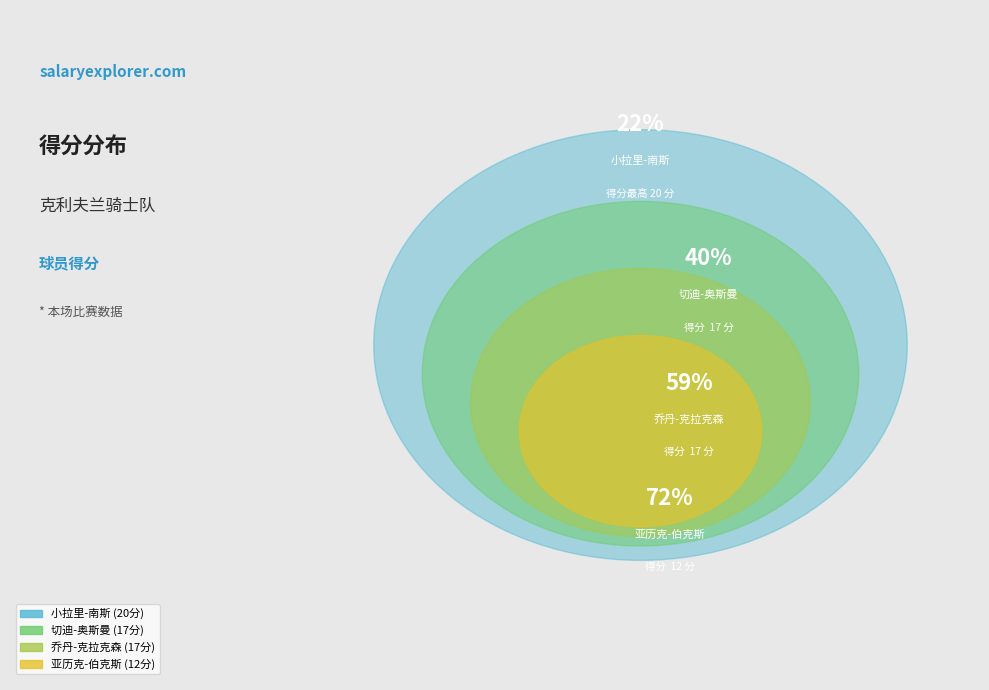

To the nearest percent, what portion does 小拉里-南斯 represent?

22%